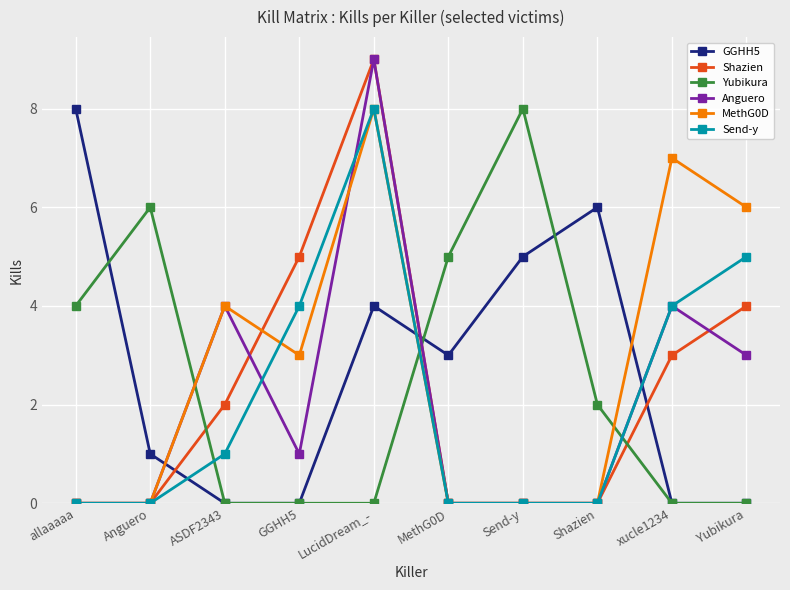

How many values in the Yubikura series are below 2?

5